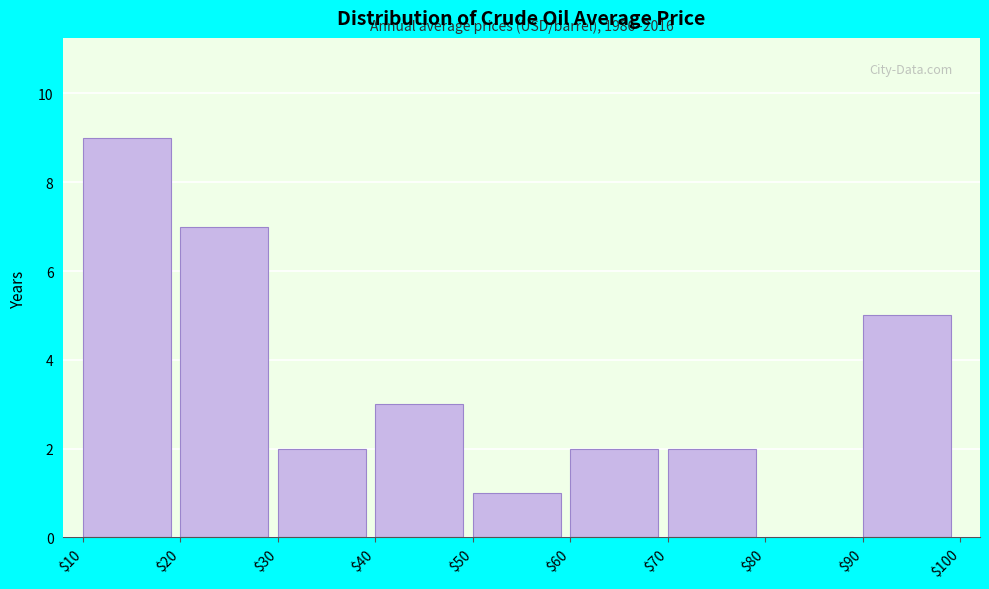

Over which range of the x-axis is the bar tallest?

$10 to $20